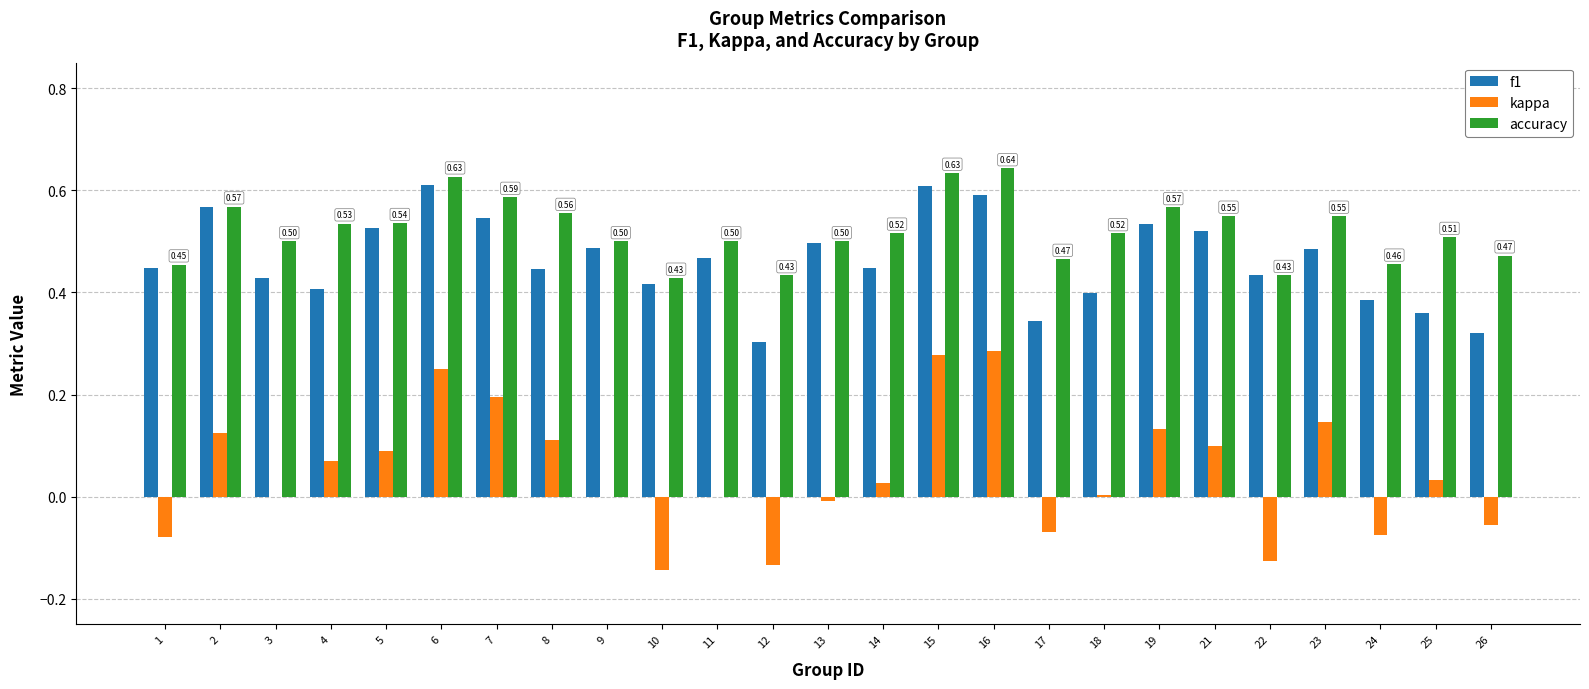

Is the value of kappa at 19 greater than the value of accuracy at 12?

No